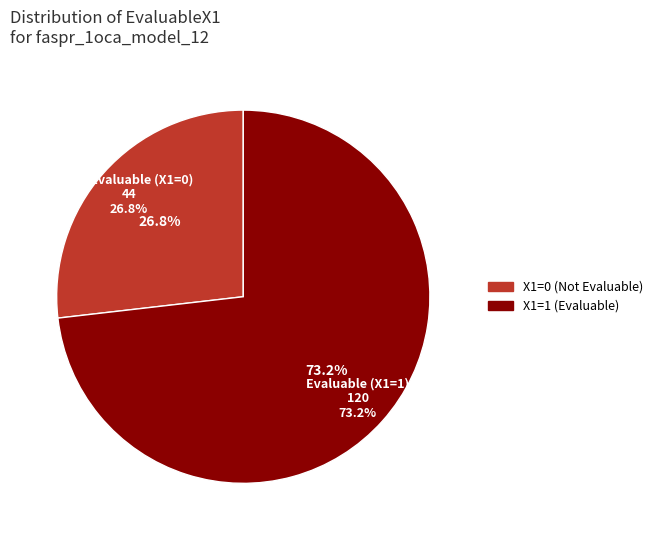

To the nearest percent, what portion does EvaluableX1=0 represent?

27%